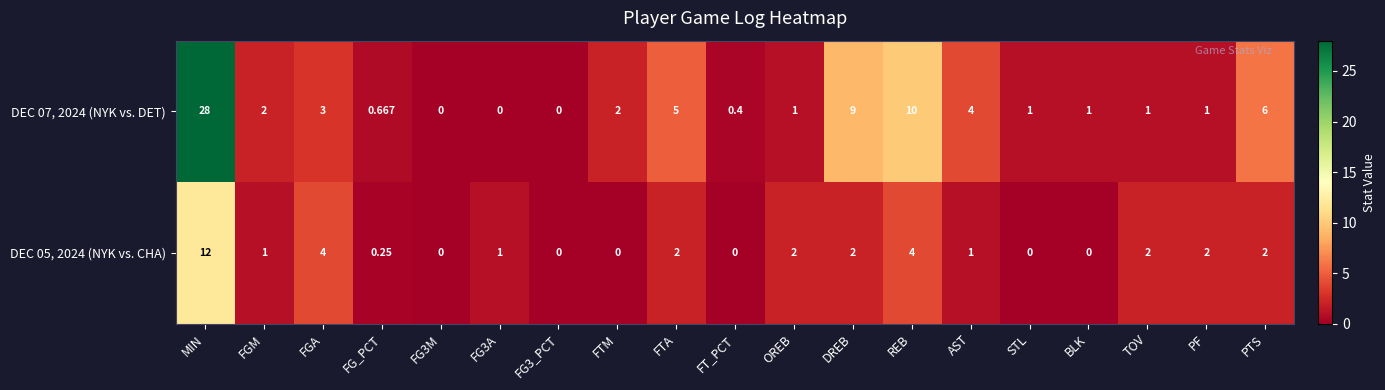

Where does the DEC 05, 2024 (NYK vs. CHA) series first go above 1?

MIN